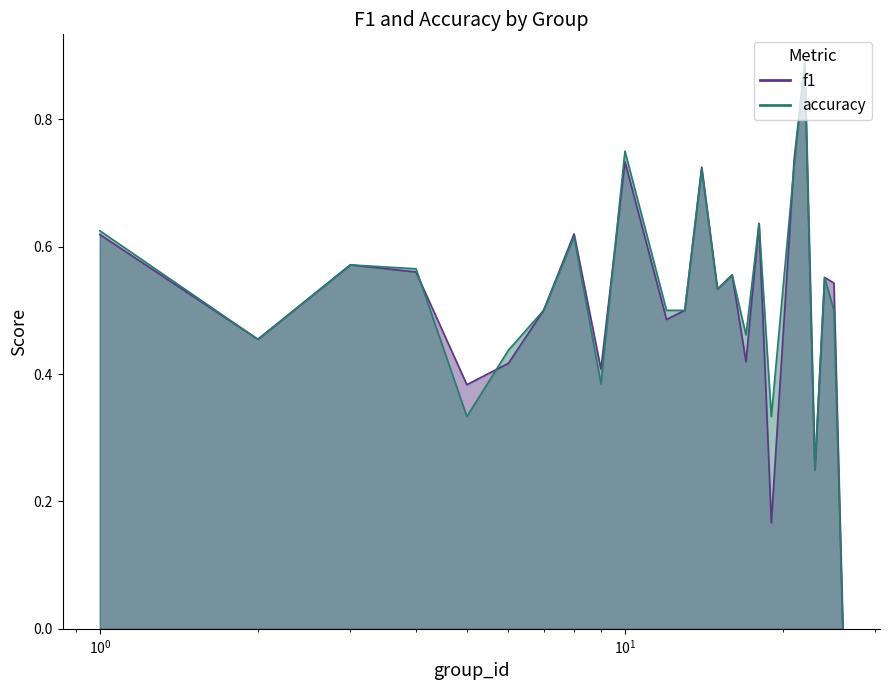

Is it true that accuracy equals 0.3 at 4?

False